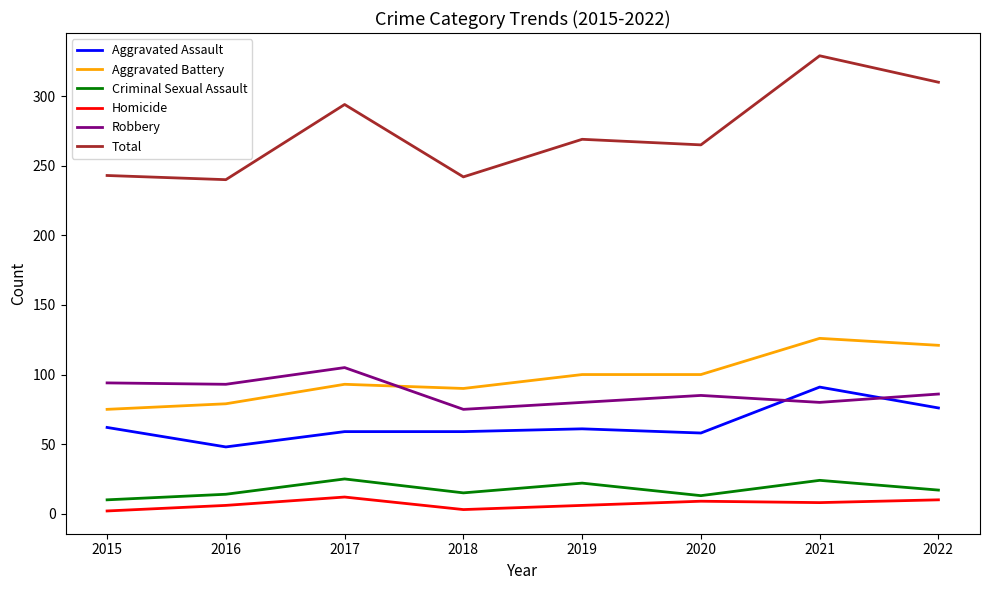

At which label does Aggravated Assault reach its minimum?

2016